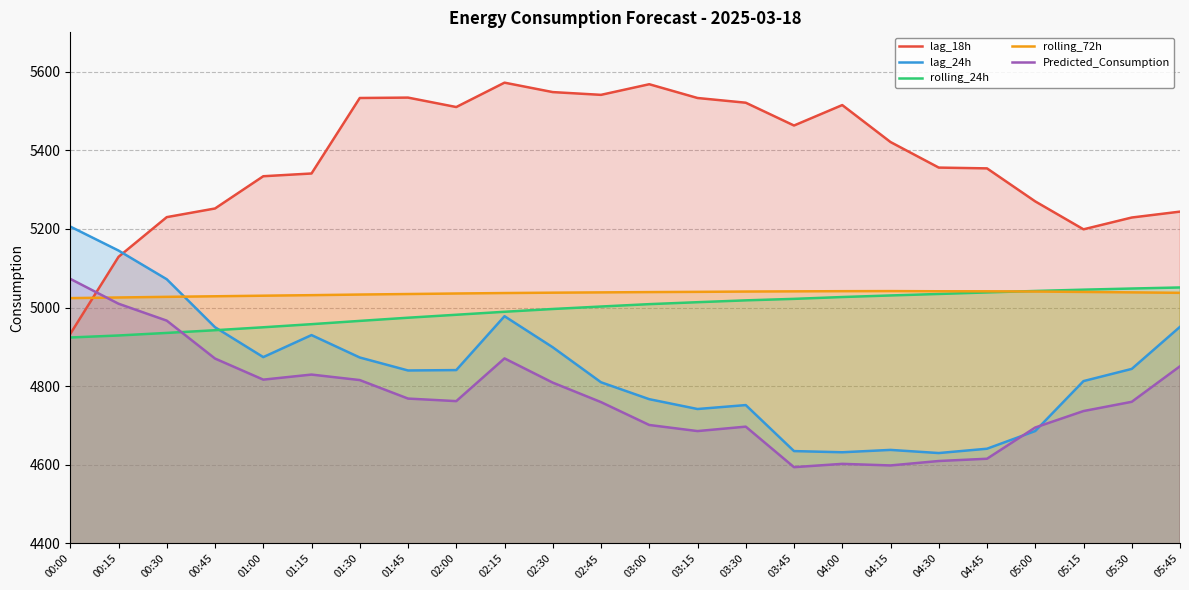

The rolling_24h series shows 4966.1 at 01:30. True or false?

True